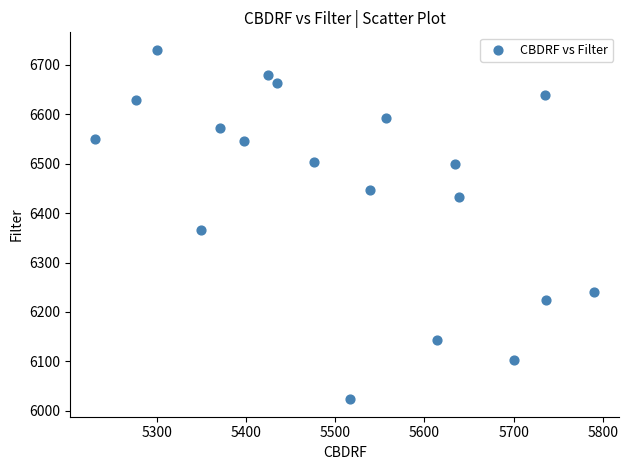

What Y value in the scatter plot is closest to 6376?

6365.3